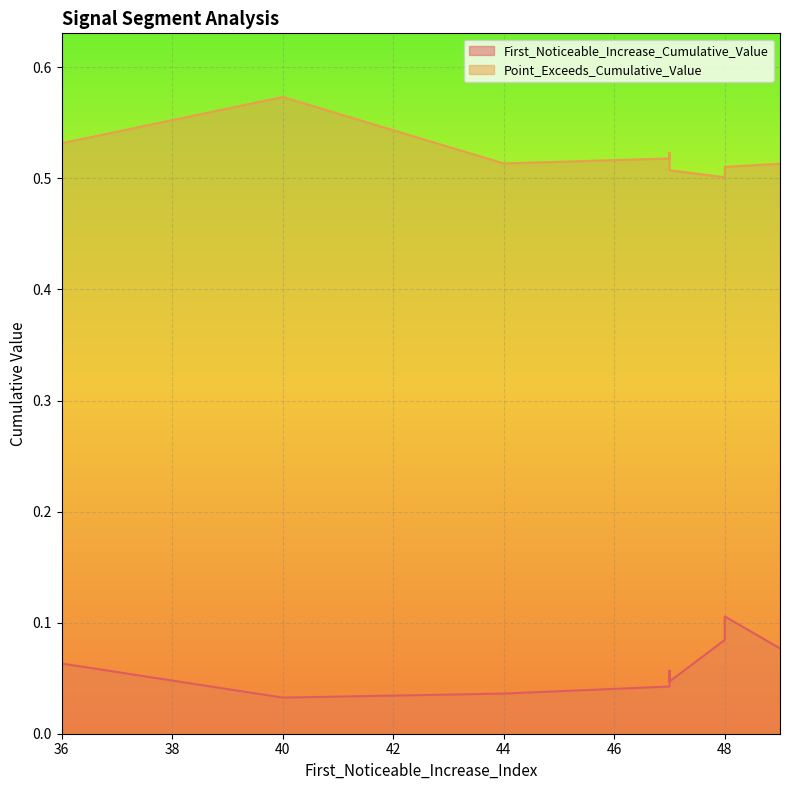

Reading left to right, list all the values displayed in this chart.

First_Noticeable_Increase_Cumulative_Value: 0.0	0.1	0.0	0.0	0.1	0.1	0.1	0.1	0.0	0.1
Point_Exceeds_Cumulative_Value: 0.6	0.5	0.5	0.5	0.5	0.5	0.5	0.5	0.5	0.5